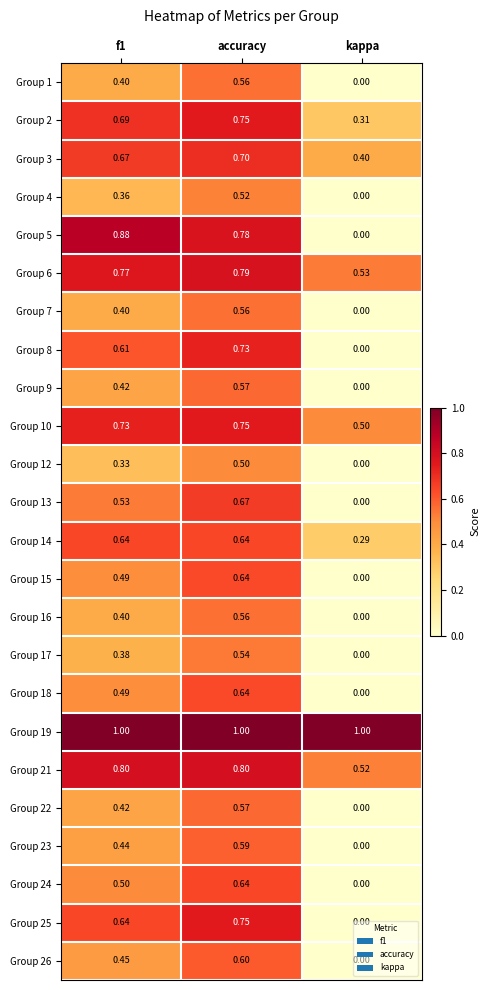

Which category has the lowest value across all series?

kappa